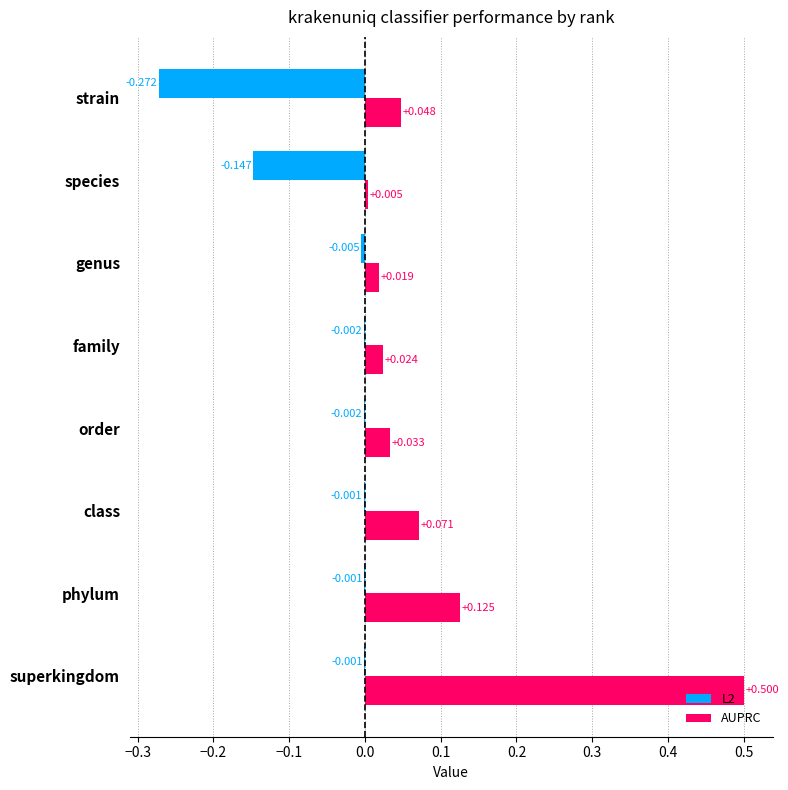

At which category is the sum across all series the highest?

superkingdom